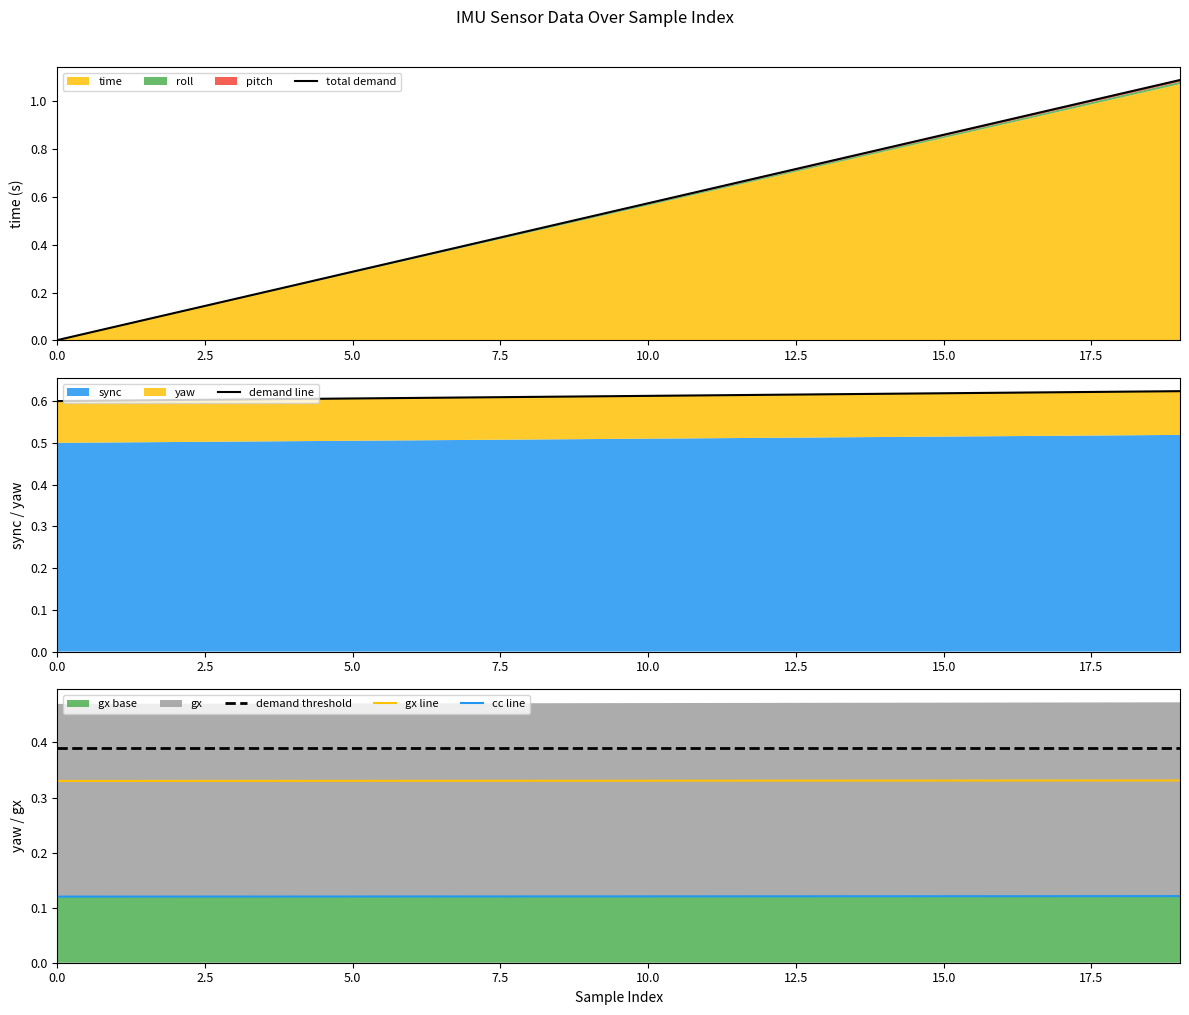

What is the sum of the cc line values at 17.5 and 19?

0.2